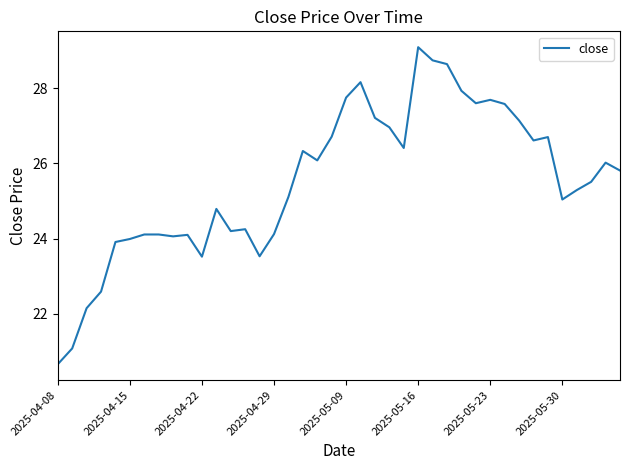

What is the minimum value shown in the chart?

20.7